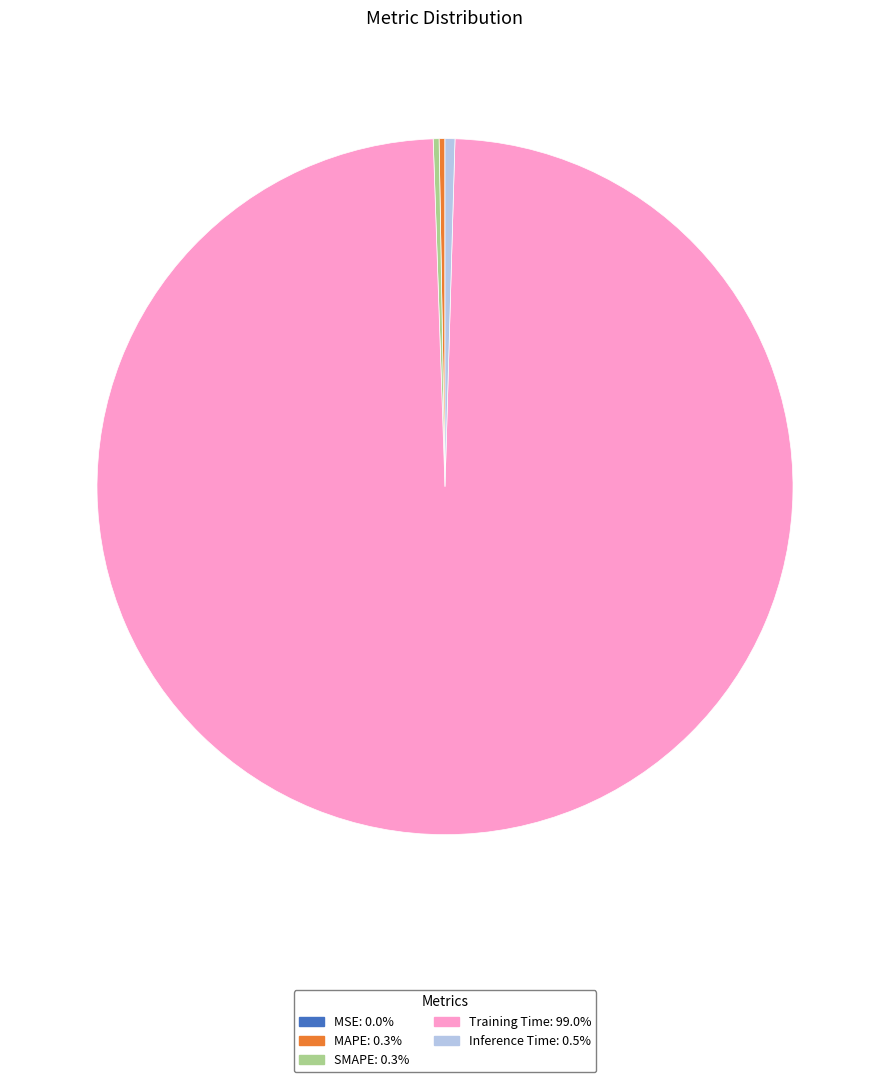

True or false: Inference Time accounts for 0% of the total.

True